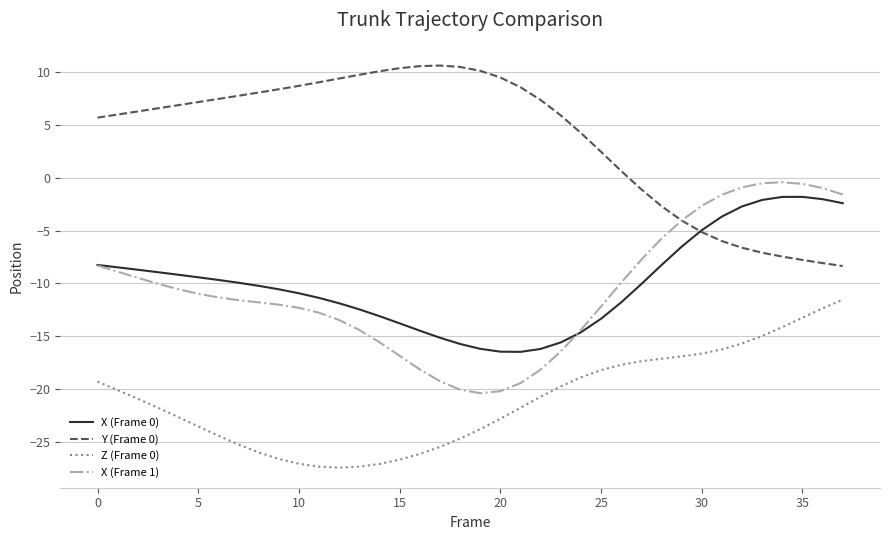

What is the smallest value displayed?

-27.5